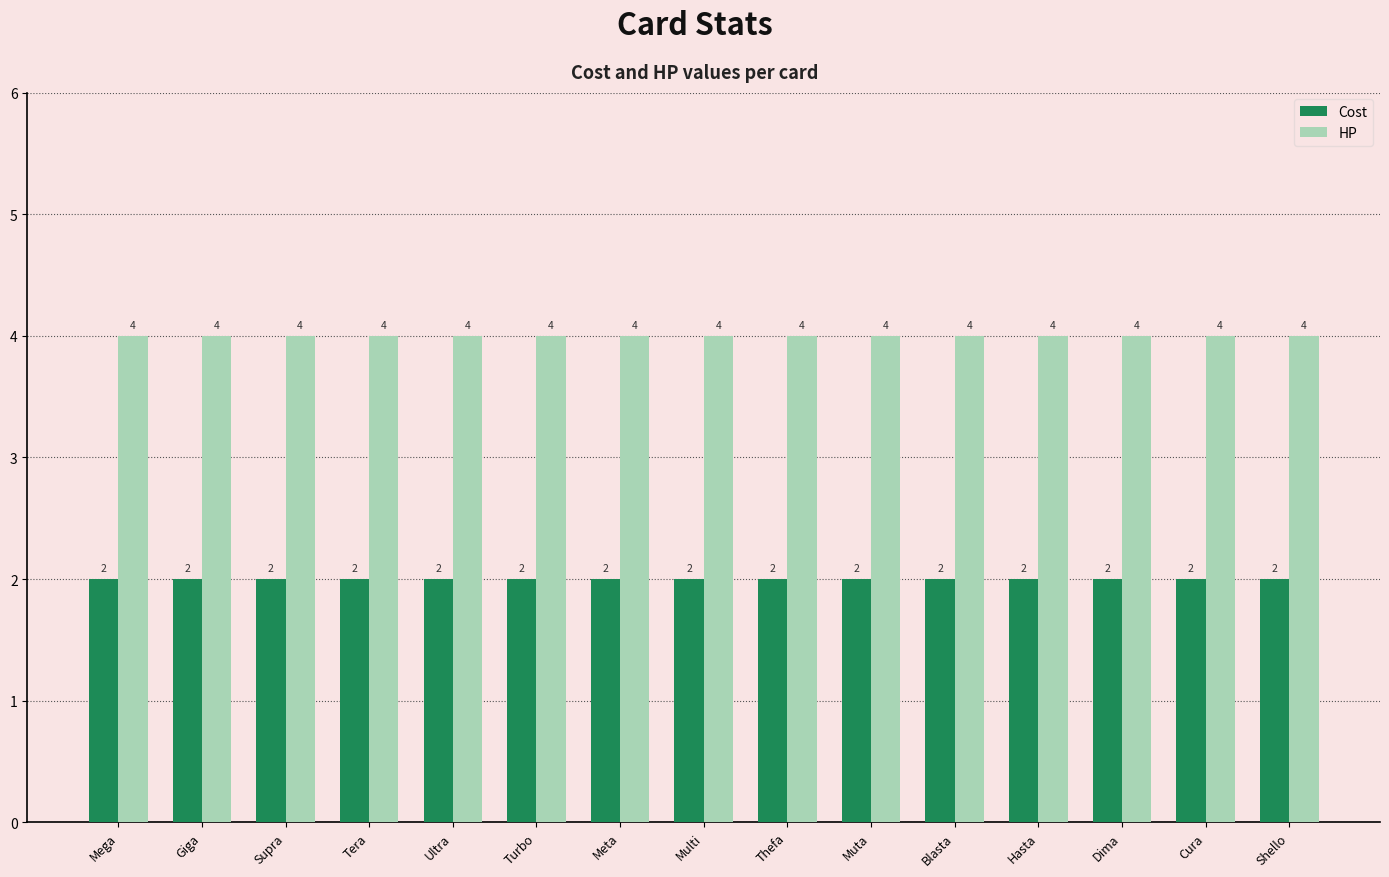

Reading left to right, transcribe all the data shown in this chart.

Cost: 2	2	2	2	2	2	2	2	2	2	2	2	2	2	2
HP: 4	4	4	4	4	4	4	4	4	4	4	4	4	4	4